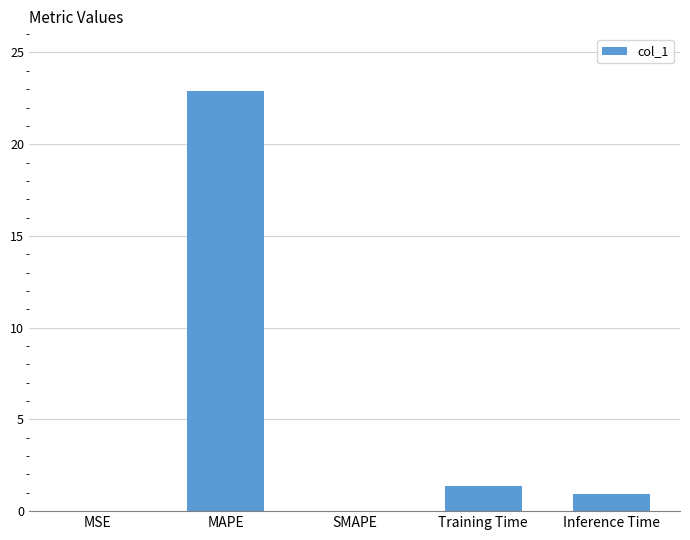

What is the sum of all values?

25.2